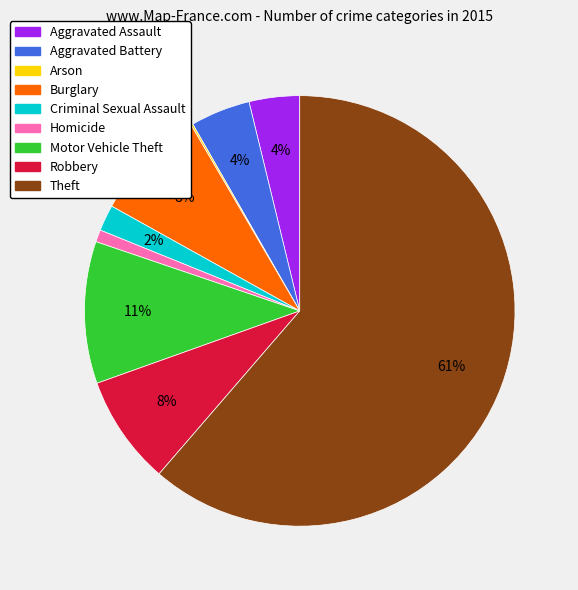

What percentage is the Aggravated Battery slice, to the nearest percent?

4%